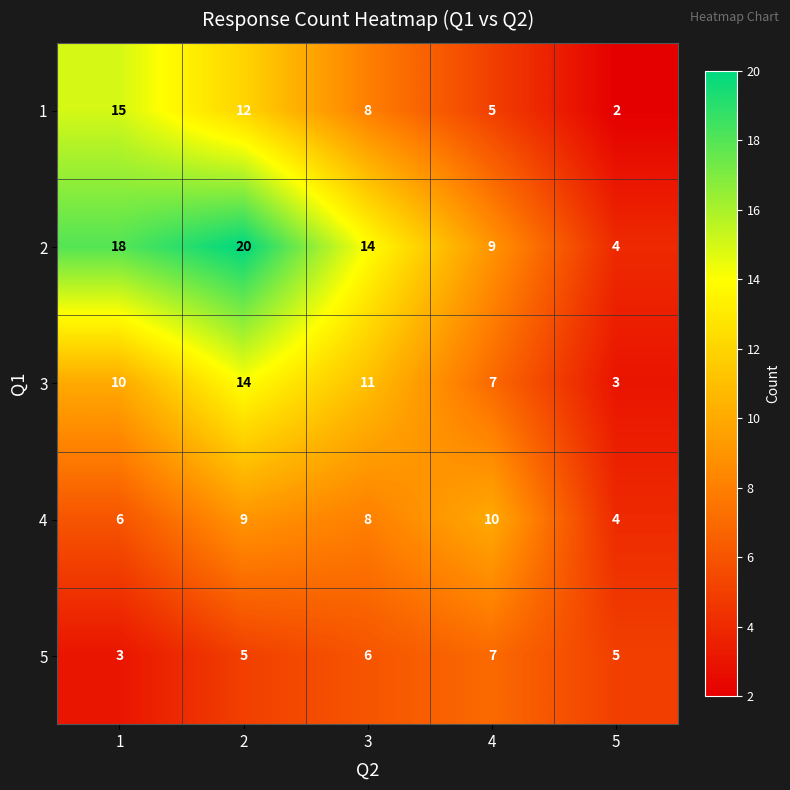

Which series has the largest range (max minus min)?

2